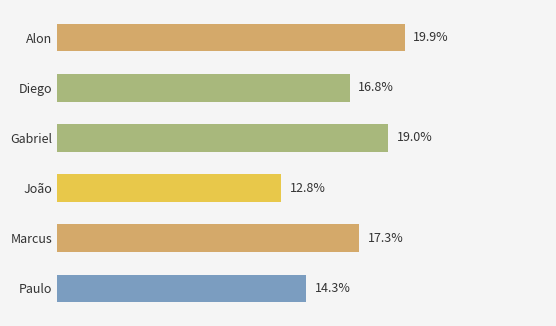

Between Marcus and João, which is larger?

Marcus